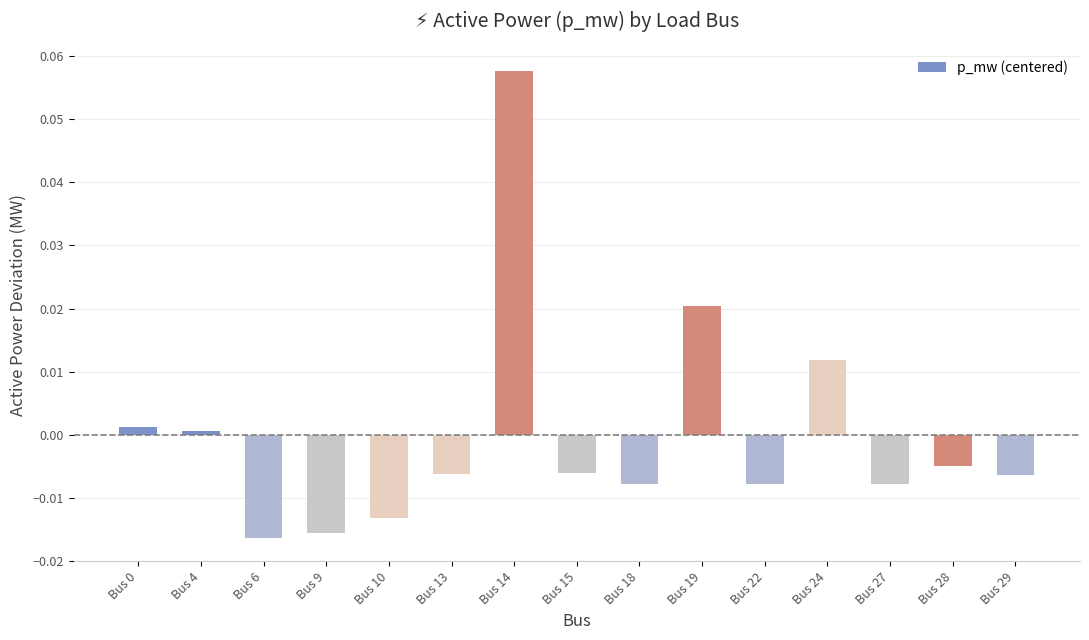

Which label corresponds to the largest value in the chart?

Bus 14